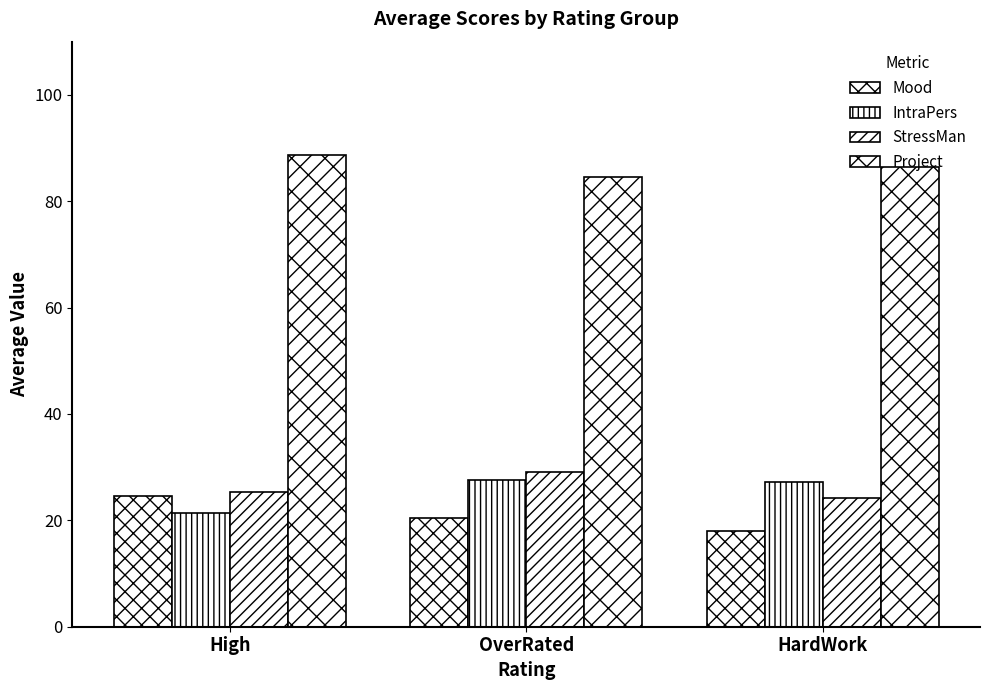

Rank the series by their maximum value, from lowest to highest.

Mood, IntraPers, StressMan, Project